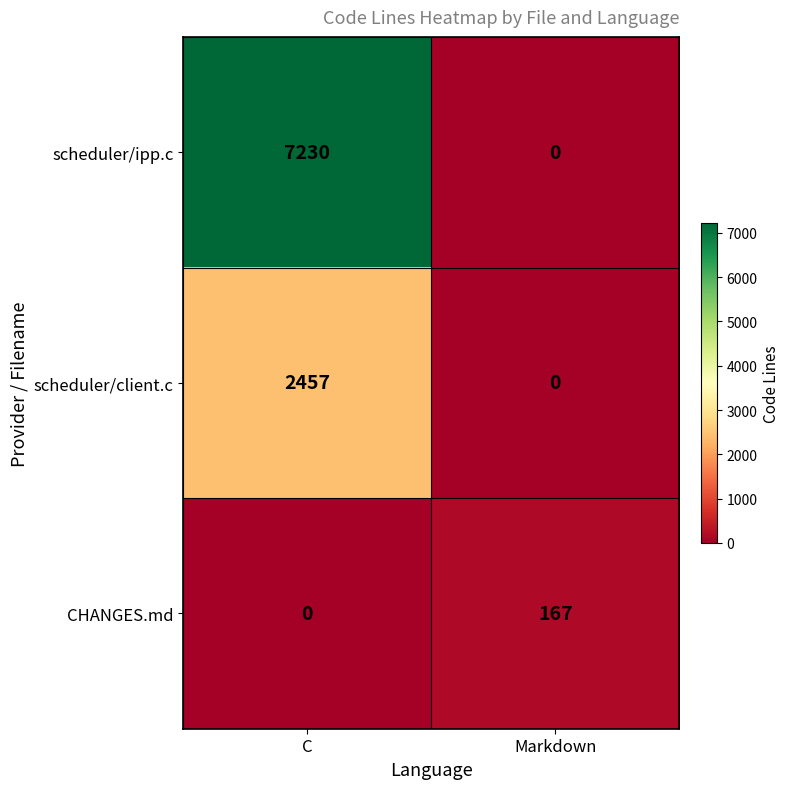

What is the maximum value shown in the chart?

7230